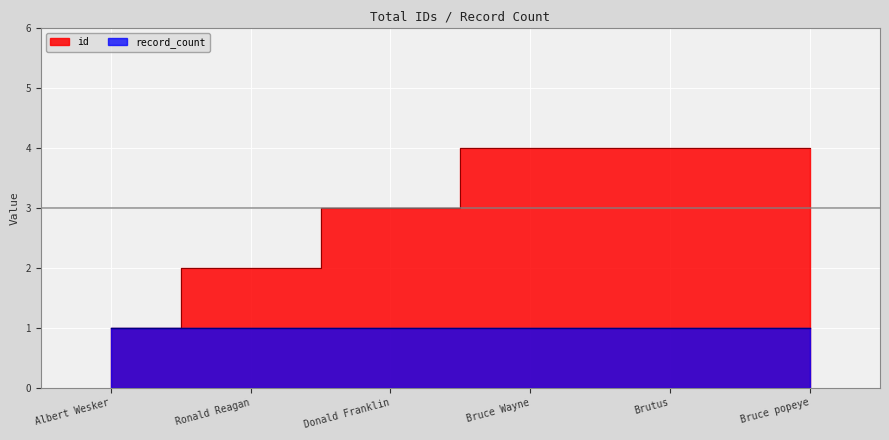

What is the average value?

3